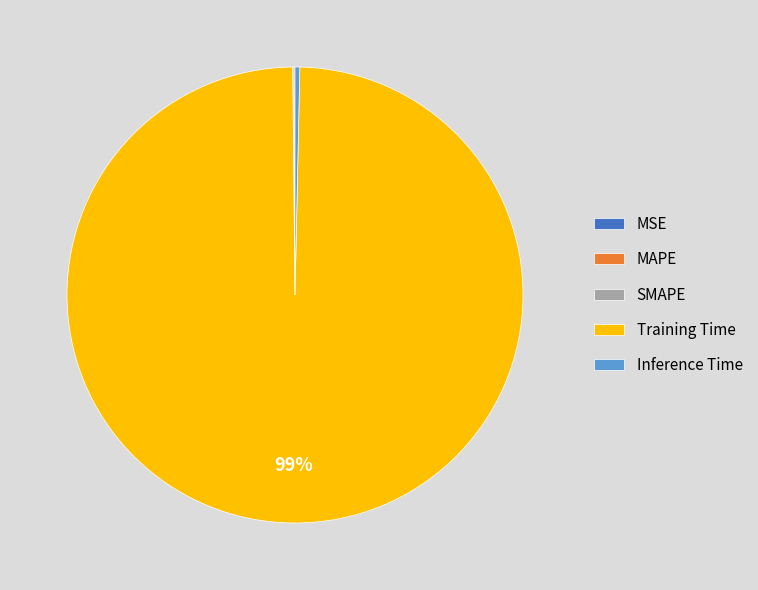

To the nearest percent, what is the average slice percentage?

20%